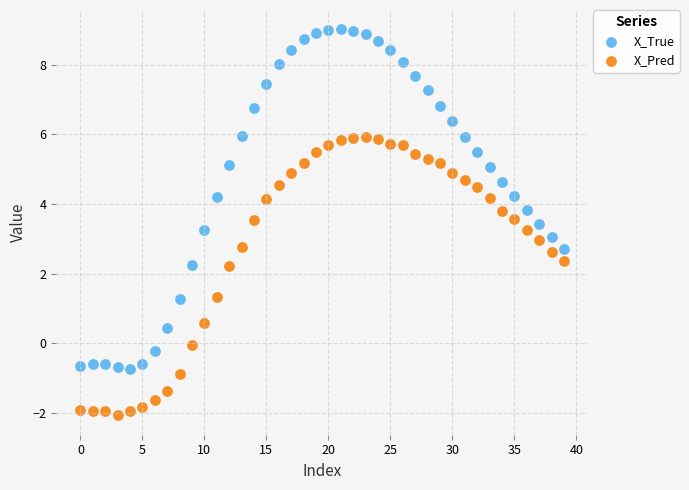

Which series contains the highest Y value?

X_True